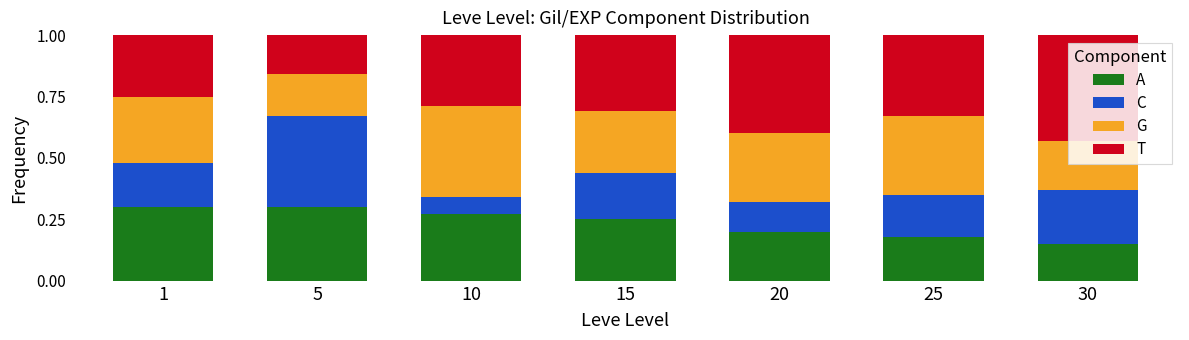

How many A values are between 0 and 1?

7